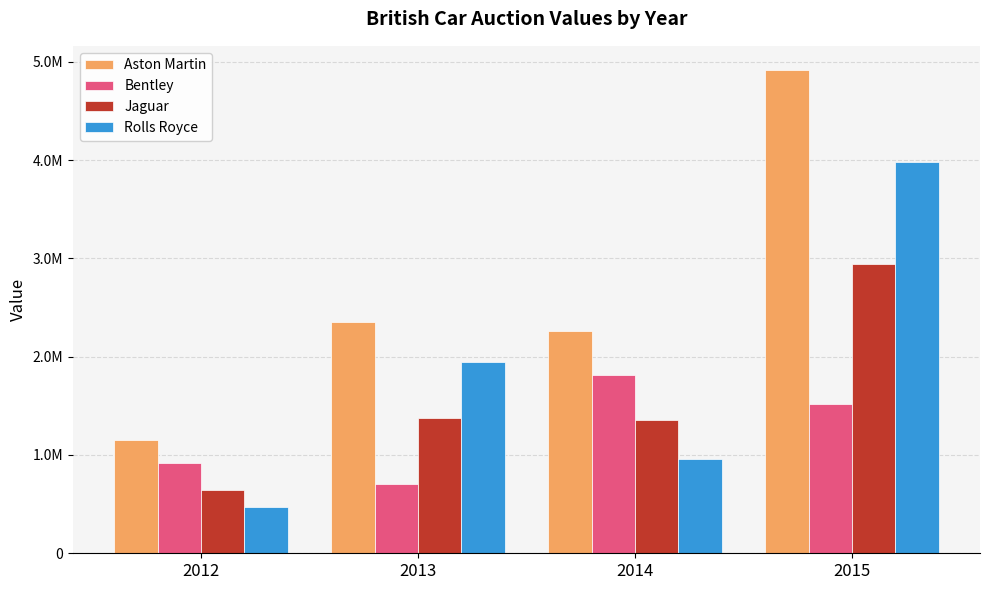

What is the value of the Rolls Royce bar at the 1st from the left?

466500